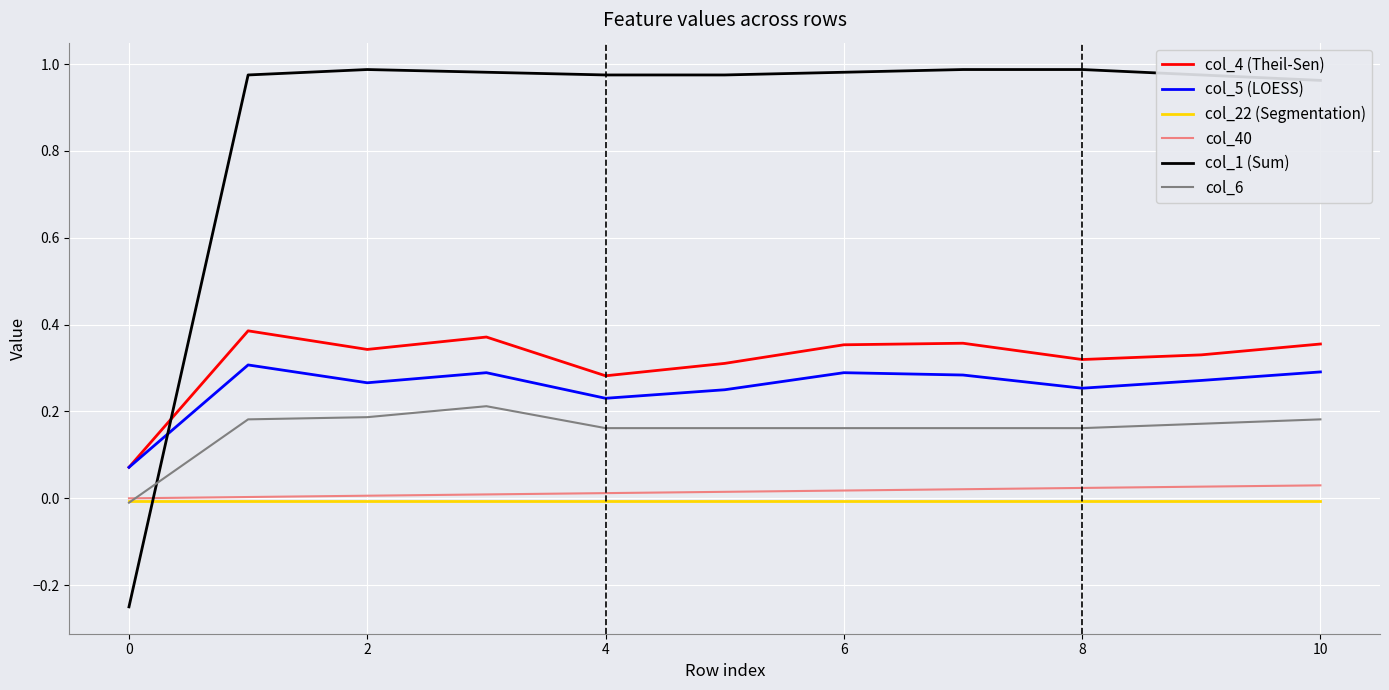

True or false: col_40 and col_4 (Theil-Sen) cross at least once.

False